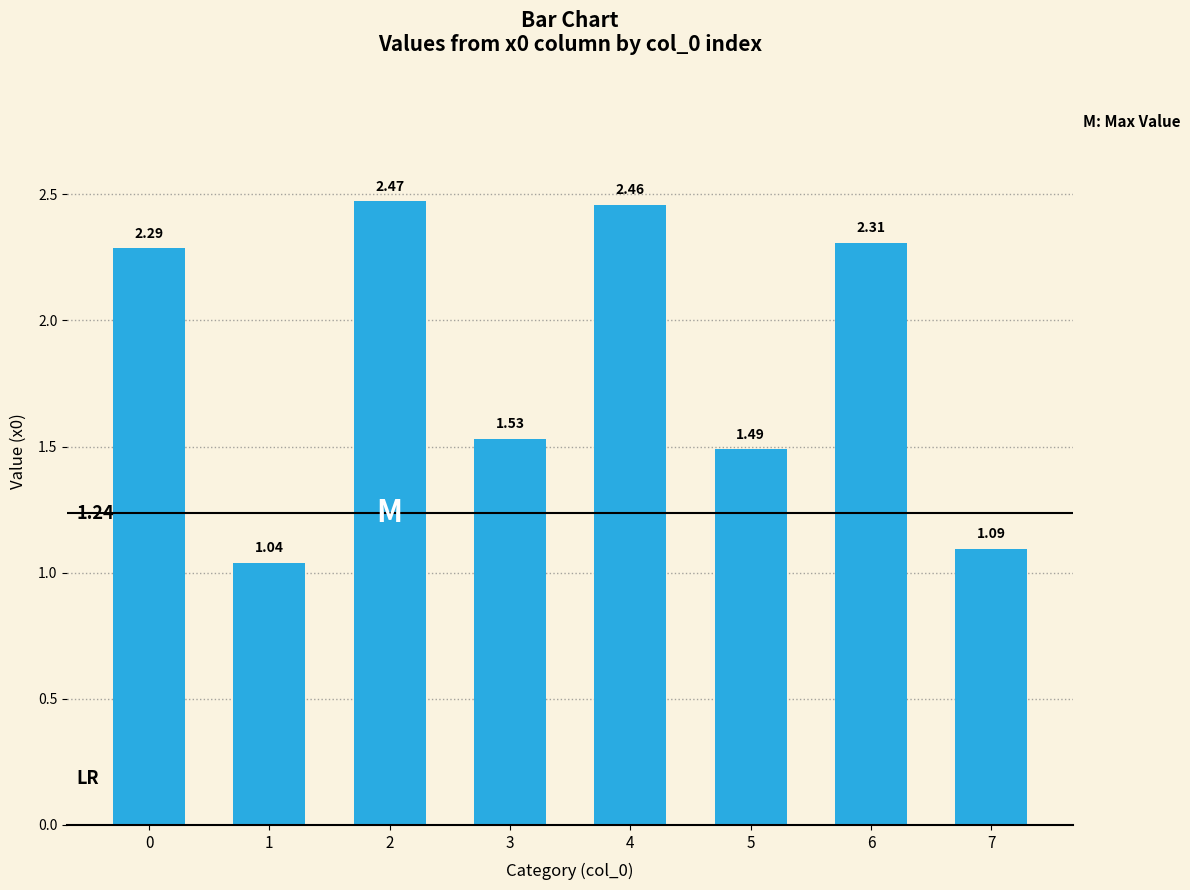

List the labels in order of value, largest first.

2, 4, 6, 0, 3, 5, 7, 1